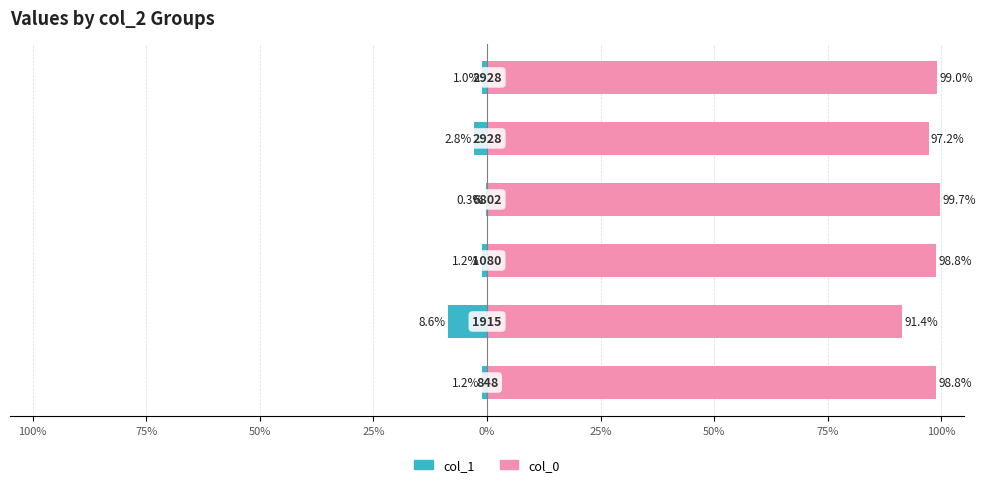

The col_0 series shows 97.2 at 0%. True or false?

True